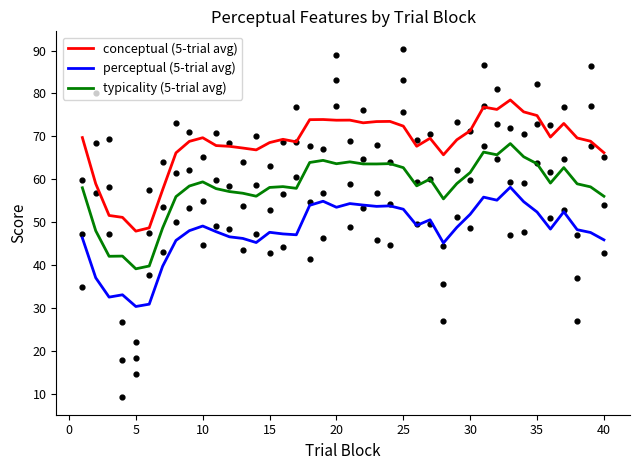

Which series contains the lowest Y value?

perceptual (5-trial avg)